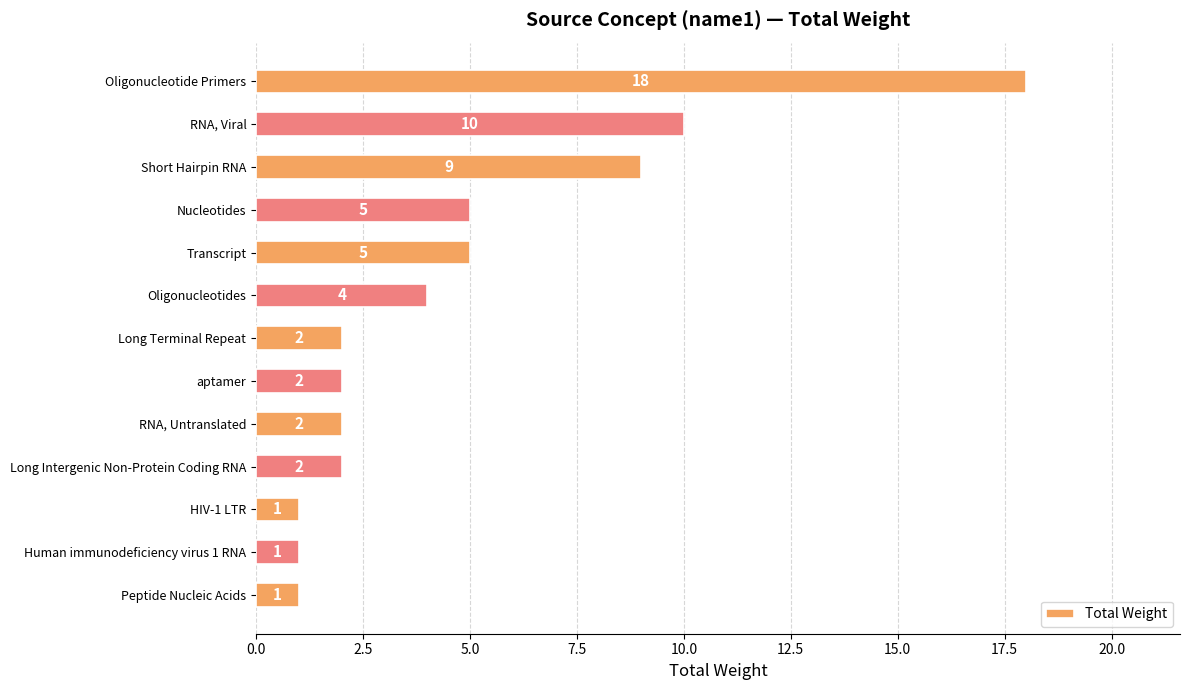

The value at Human immunodeficiency virus 1 RNA is 1. True or false?

True